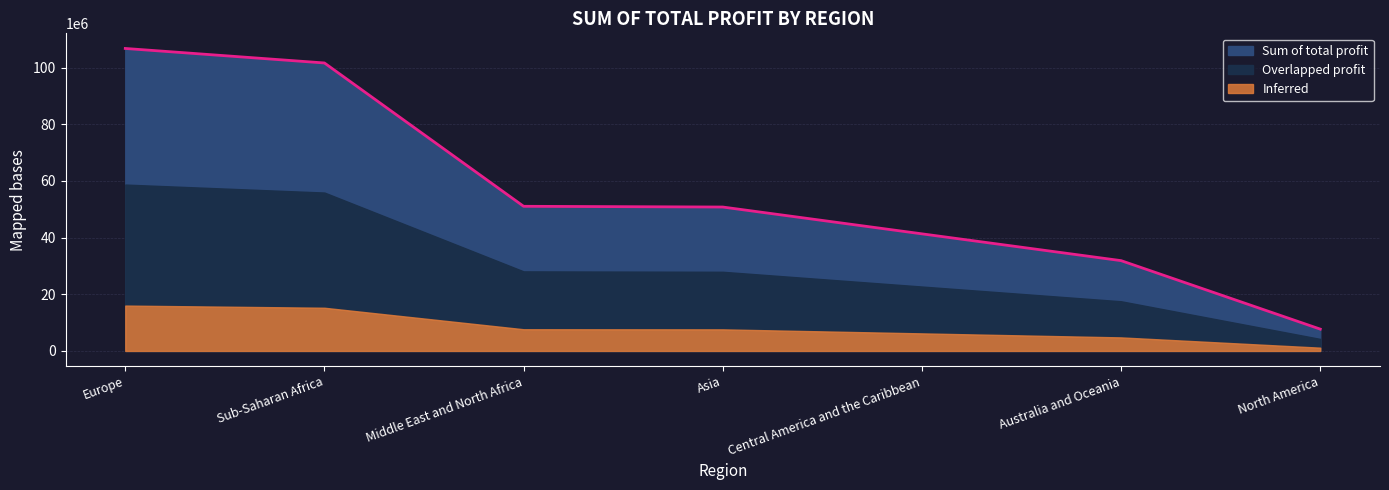

The chart shows a value of 31878420.7 at Australia and Oceania. True or false?

True